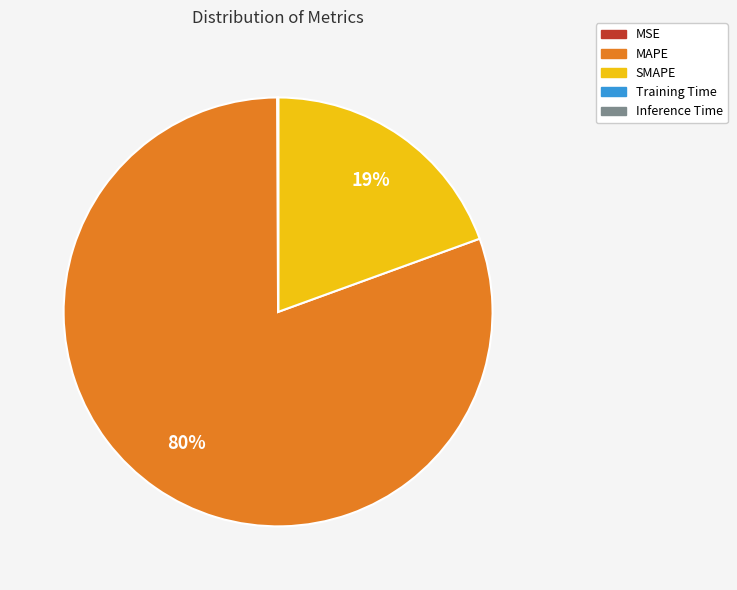

Which slice represents more than half of the pie?

MAPE